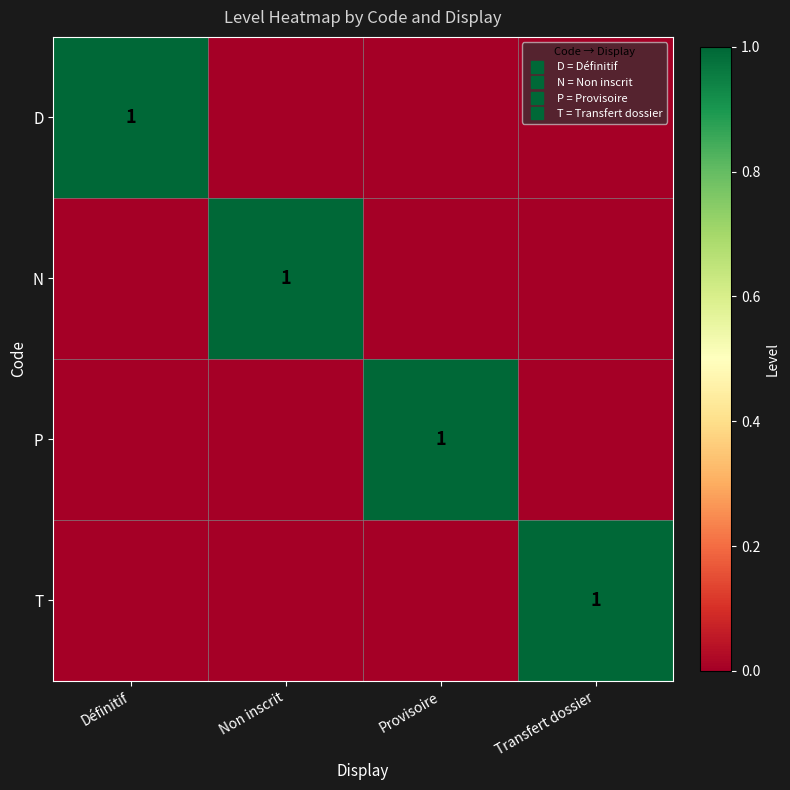

What is the difference between the P values at Définitif and Provisoire?

1